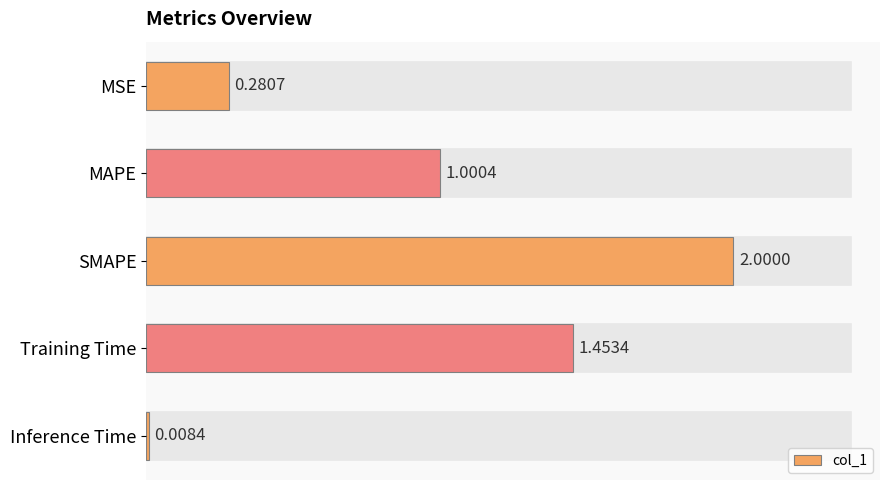

Count the number of categories in the chart.

5